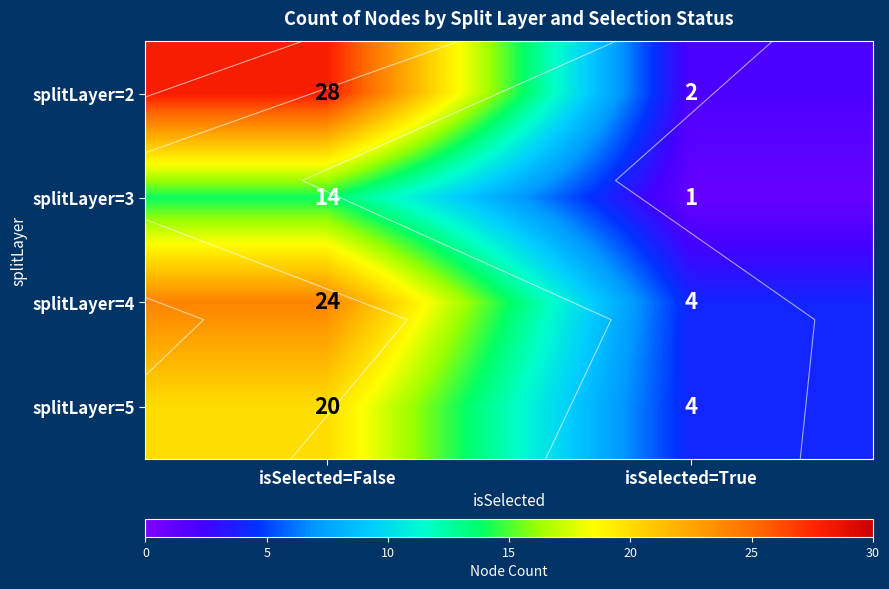

Rank the series at isSelected=True from highest to lowest value.

splitLayer=4, splitLayer=5, splitLayer=2, splitLayer=3